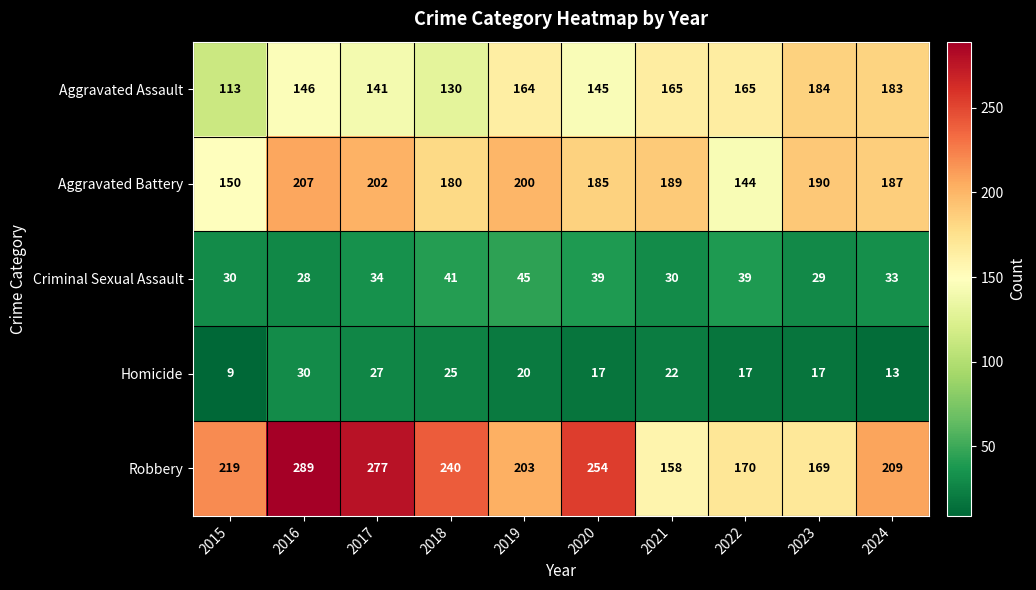

At which category does the chart reach its minimum across all series?

2015